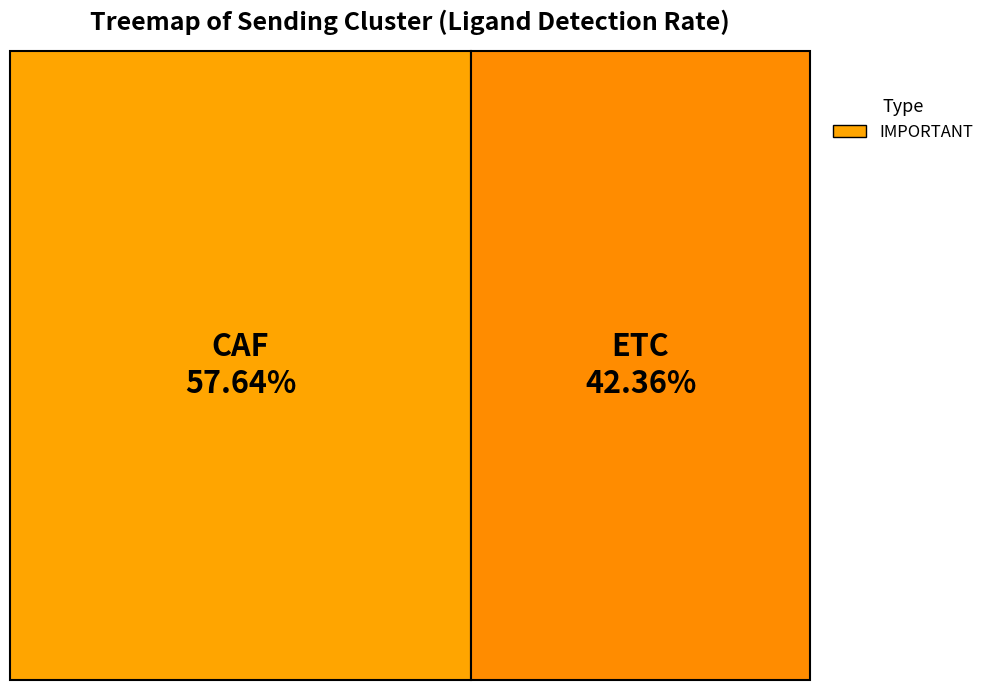

True or false: ETC accounts for 42% of the total.

True